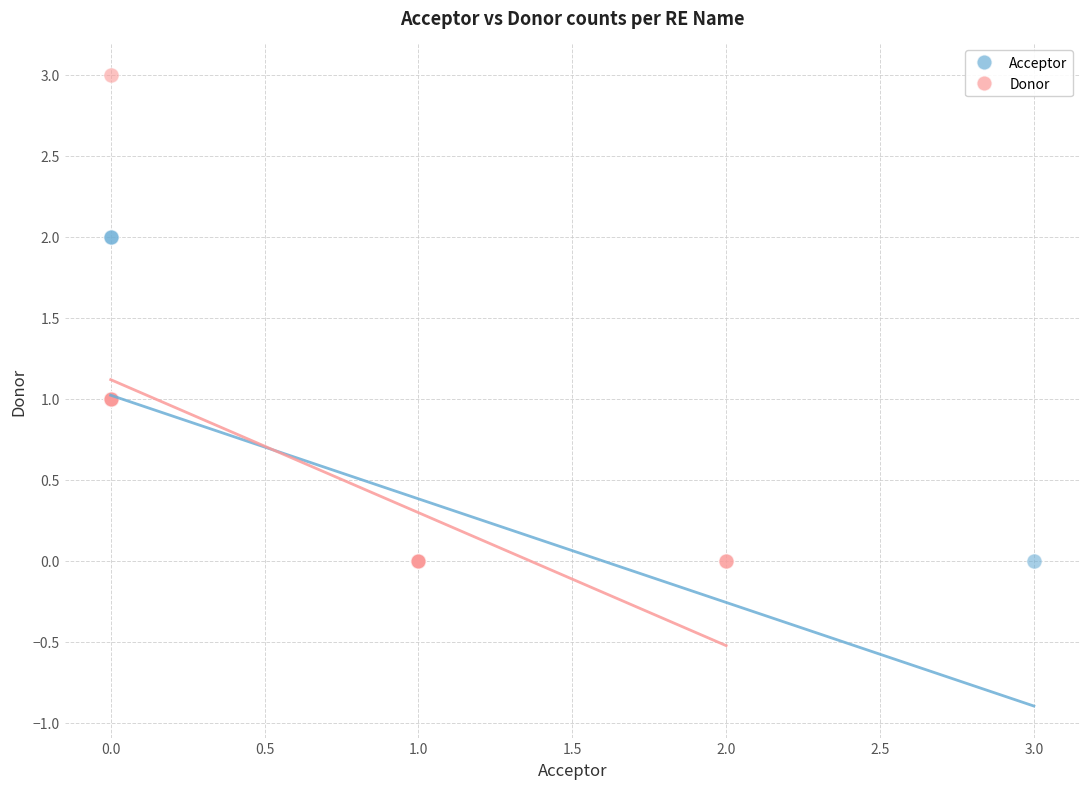

Which series has the widest spread of Y values?

Donor